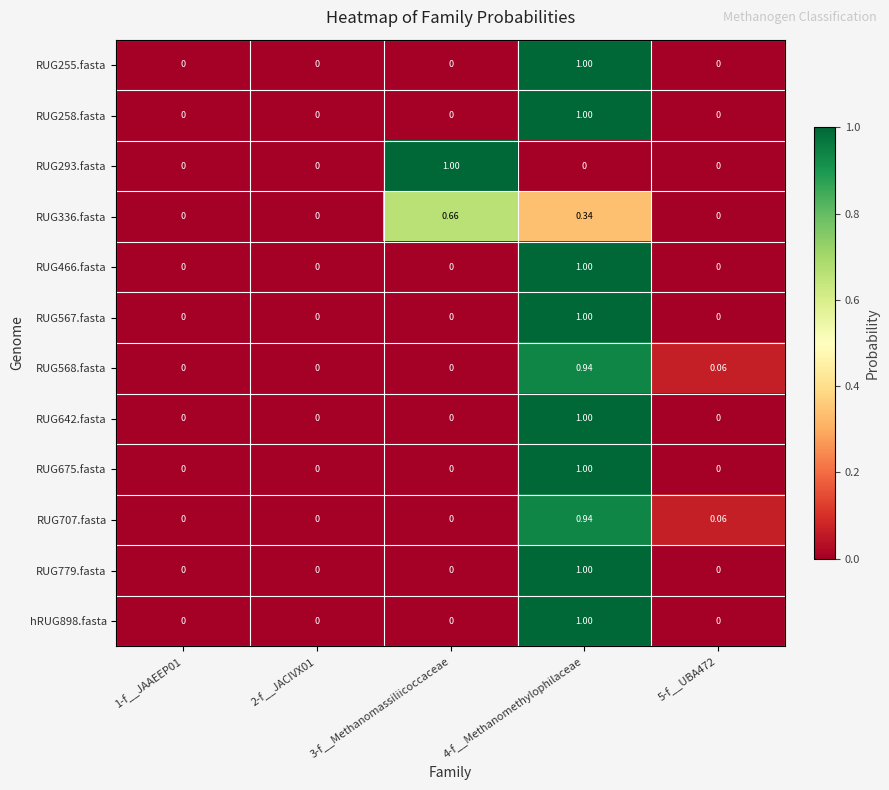

How many series are shown in this chart?

12